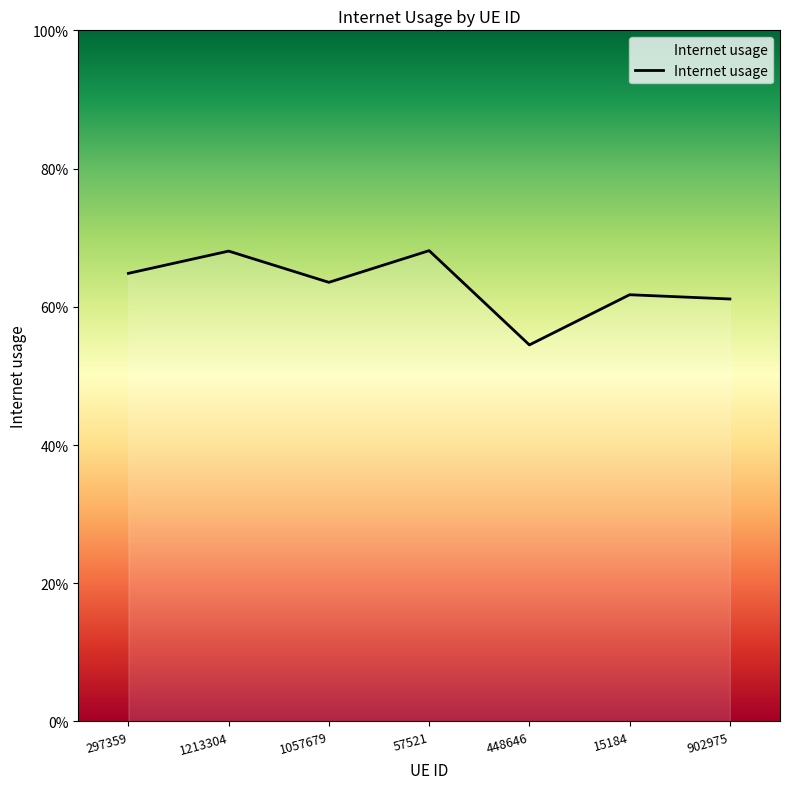

The chart shows a value of 1.1 at 15184. True or false?

False